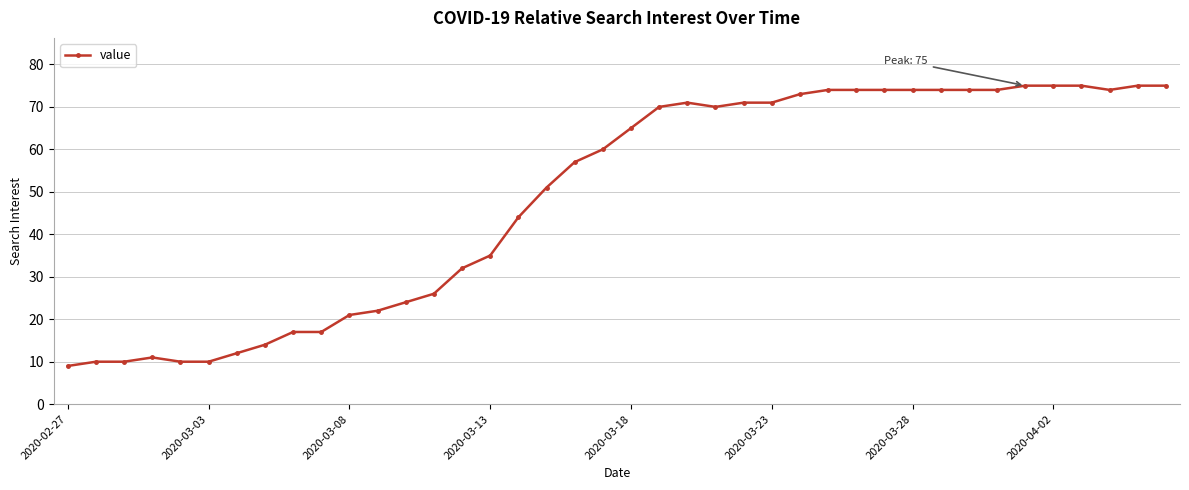

What is the average value?

49